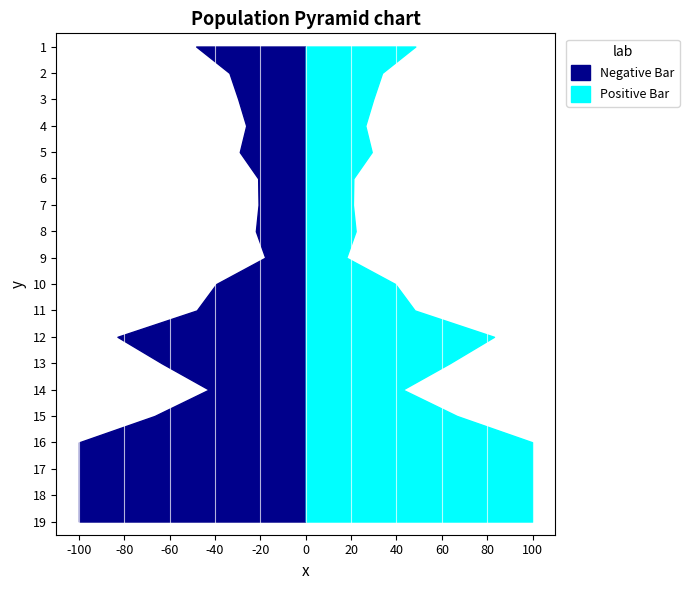

Reading right to left, transcribe all the data shown in this chart.

Negative Bar: 19=55117.7	18=55117.7	17=55117.7	16=55117.7	15=36741.4	14=23544.7	13=35018.6	12=45760.6	11=26483.5	10=21743.1	9=9841.2	8=12127.0	7=11462.7	6=11564.0	5=16034.2	4=14469.1	3=16394.6	2=18556.5	1=26629.9
Positive Bar: 19=55117.7	18=55117.7	17=55117.7	16=55117.7	15=36741.4	14=23544.7	13=35018.6	12=45760.6	11=26483.5	10=21743.1	9=9841.2	8=12127.0	7=11462.7	6=11564.0	5=16034.2	4=14469.1	3=16394.6	2=18556.5	1=26629.9